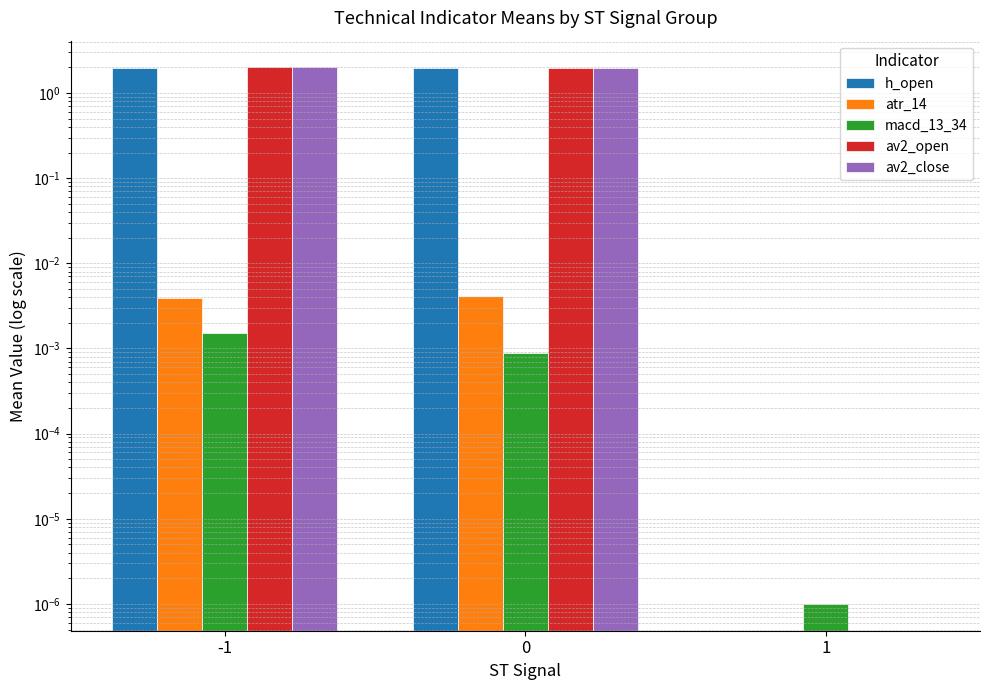

How many series are shown in this chart?

5